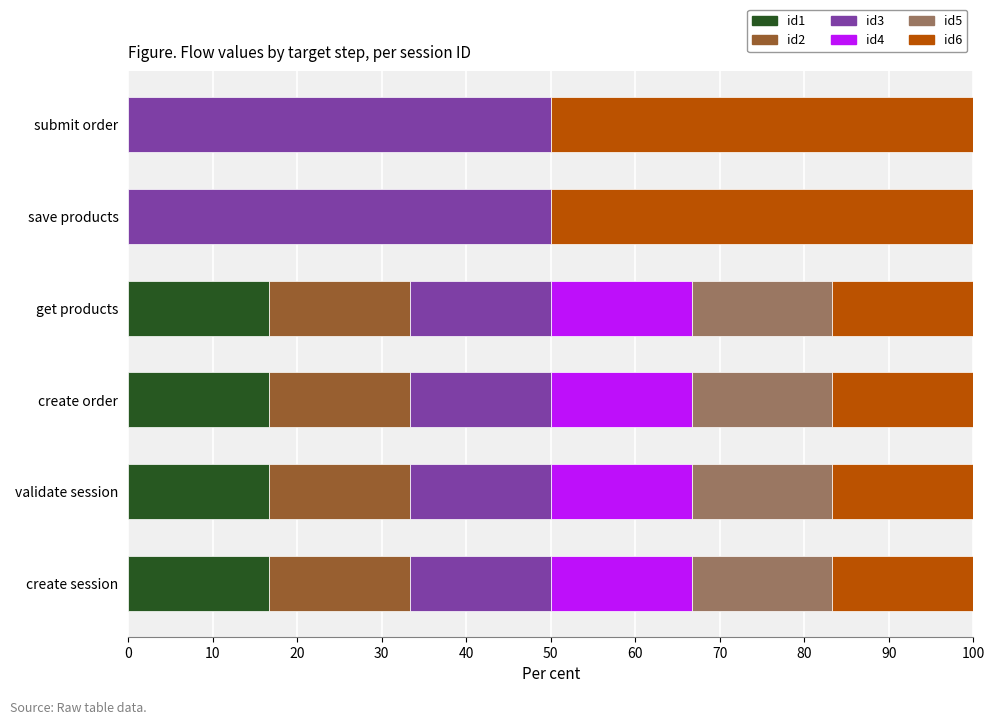

What is the highest value of the id1 series?

16.7